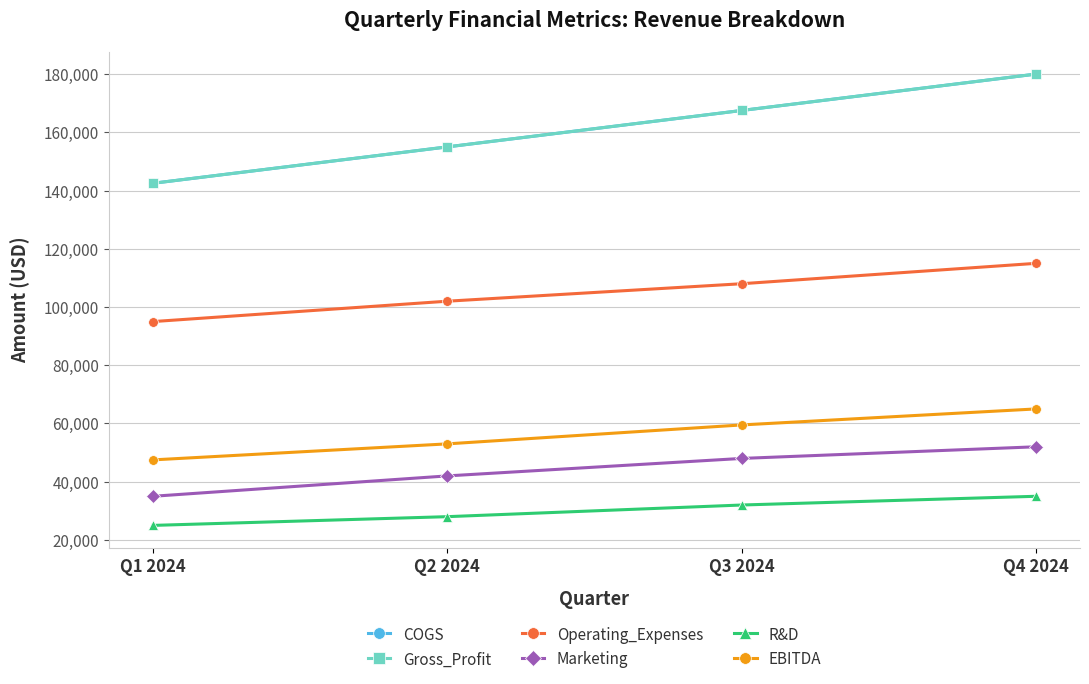

What is the difference between the second highest and minimum values in the Marketing series?

13000